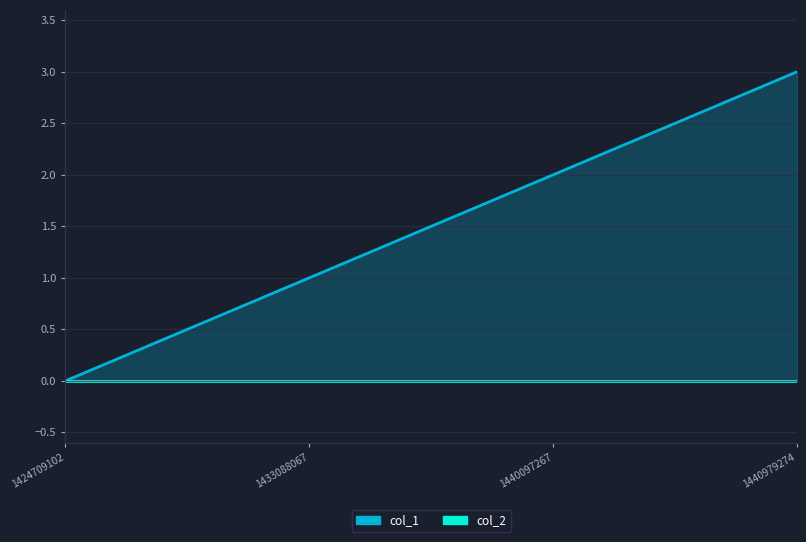

Reading left to right, transcribe all the data shown in this chart.

col_1: 0	1	2	3
col_2: 0	0	0	0